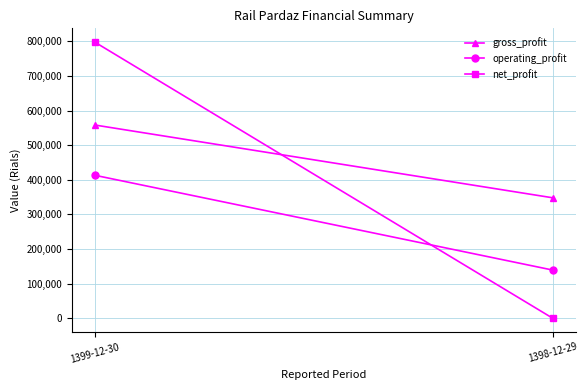

How many distinct data groups are displayed?

3